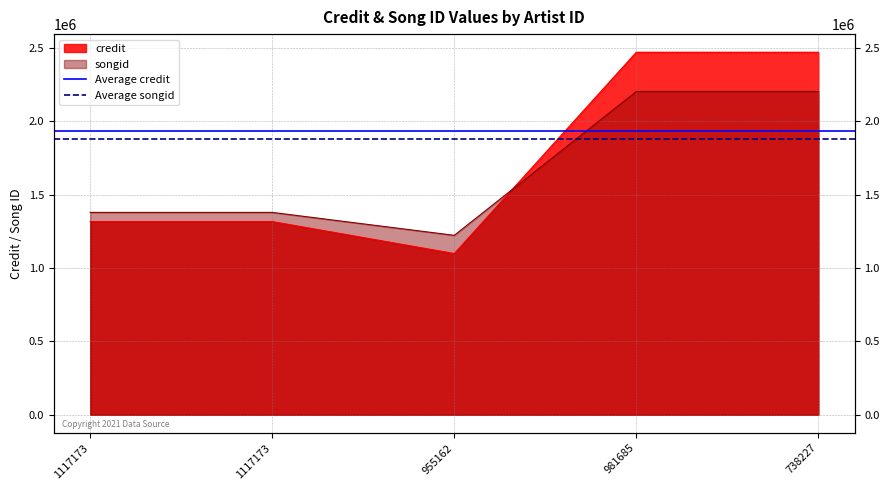

What is the sum of the Average songid values at 1117173 and 1117173?

3761244.0